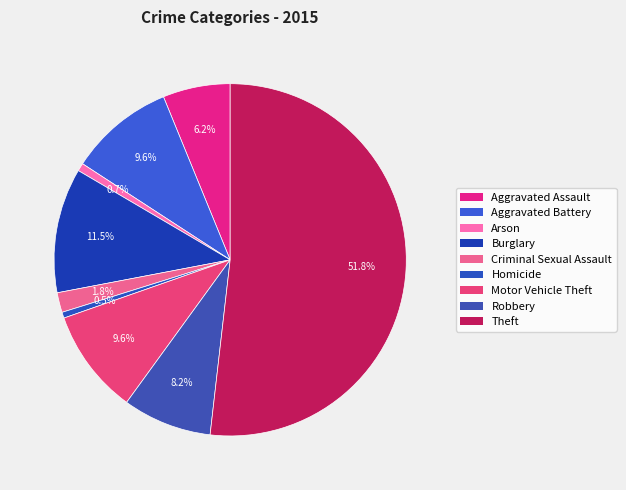

How many slices are in this pie chart?

9